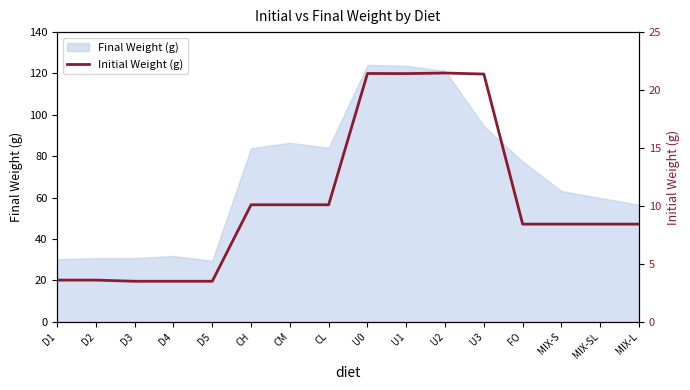

Which category has the lowest value across all series?

D3